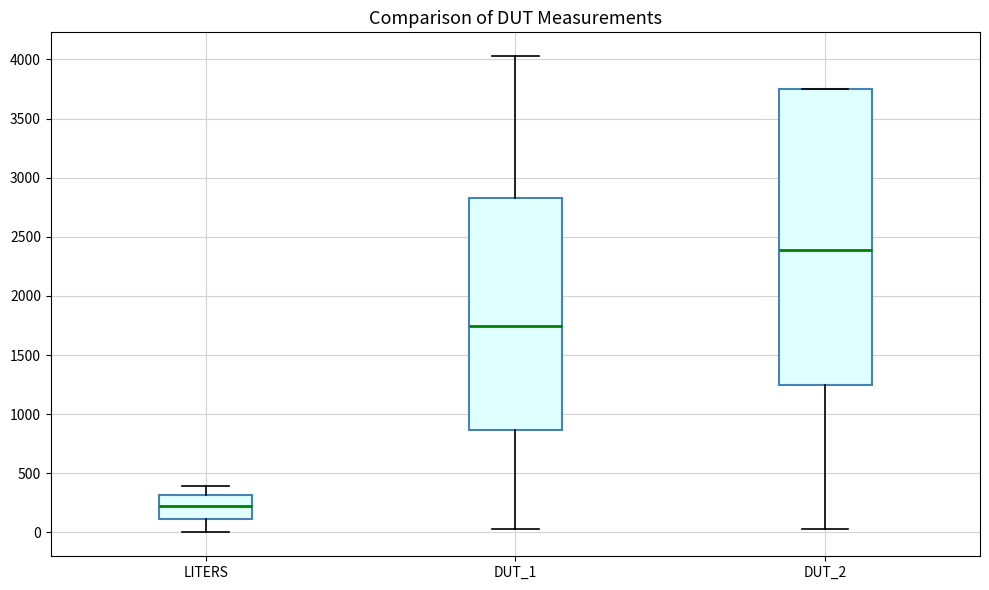

Which box is the tallest, from its lower edge to its upper edge?

DUT_2